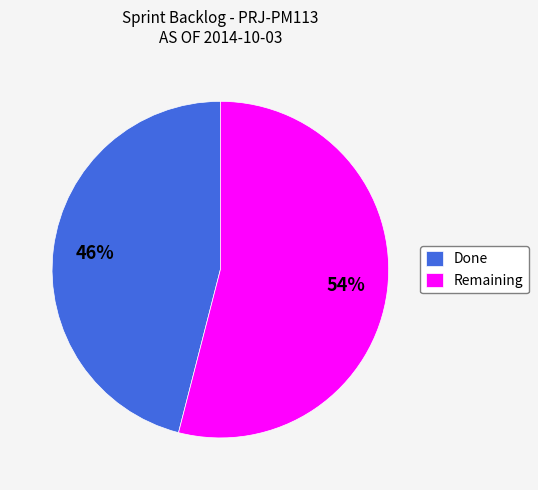

Combined, do Done and Remaining account for over 50%?

Yes